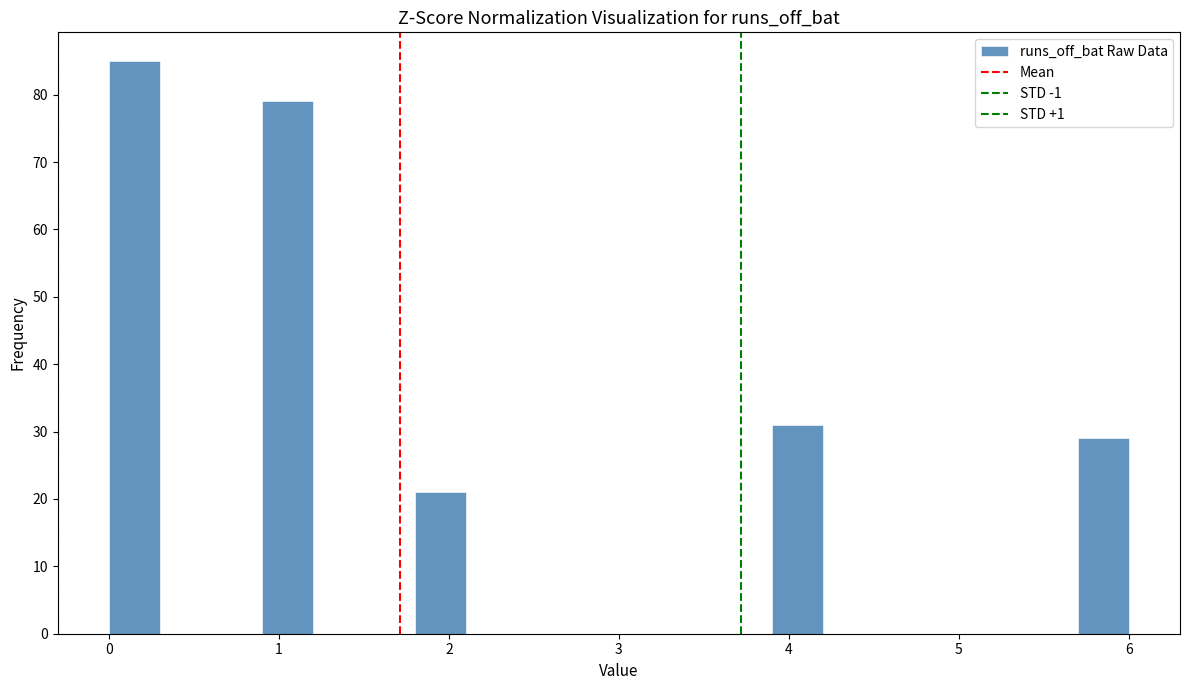

Around what value on the x-axis is the tallest bar? Give the approximate position of its centre, as read against the axis.

0.2